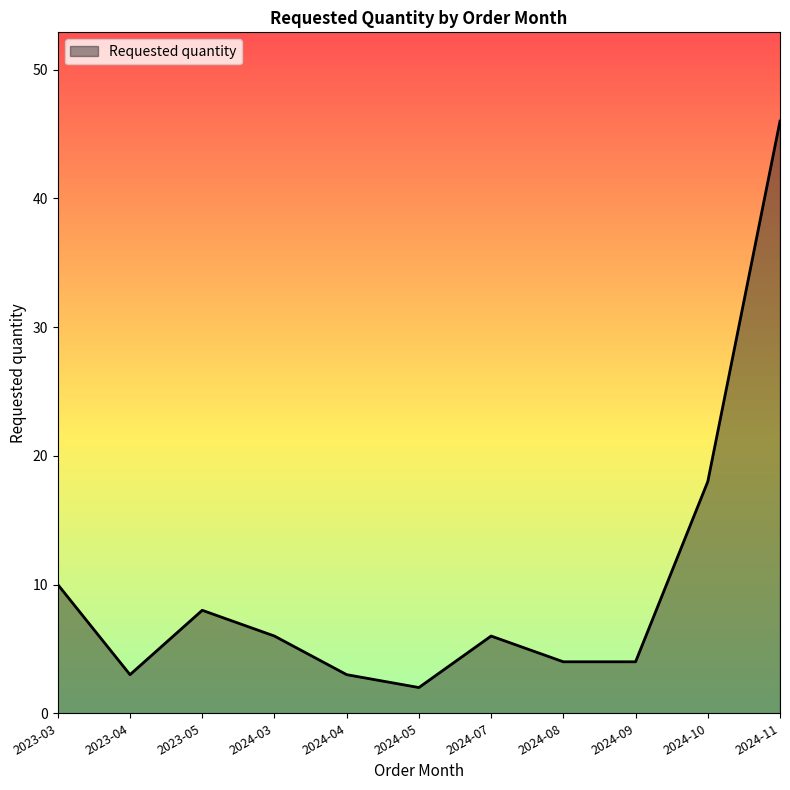

What is the difference between the values at 2024-10 and 2024-08?

14